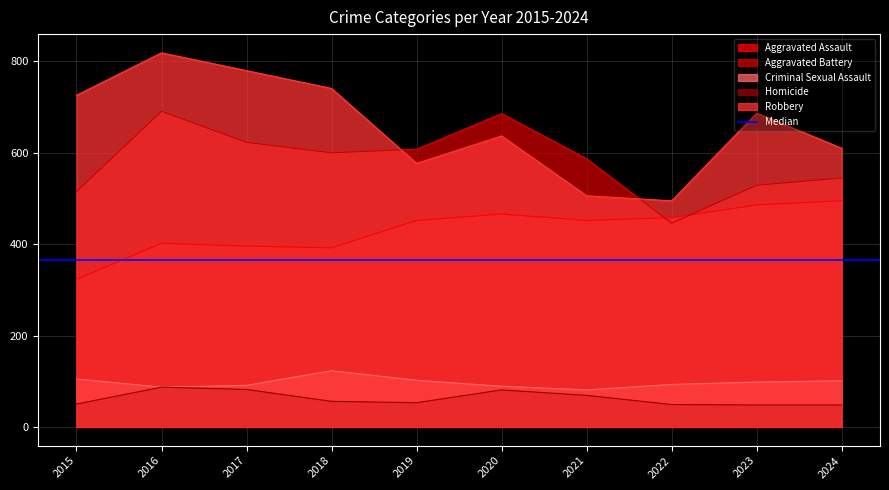

True or false: Aggravated Assault has more than 0 points higher than both neighbors.

True